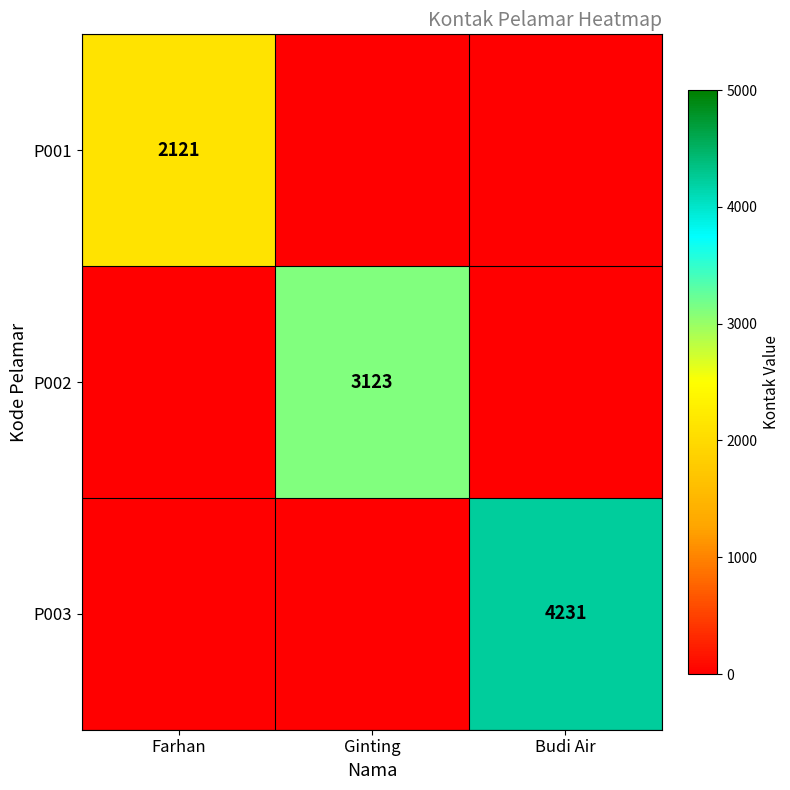

Is it true that P002 equals 1273 at Ginting?

False